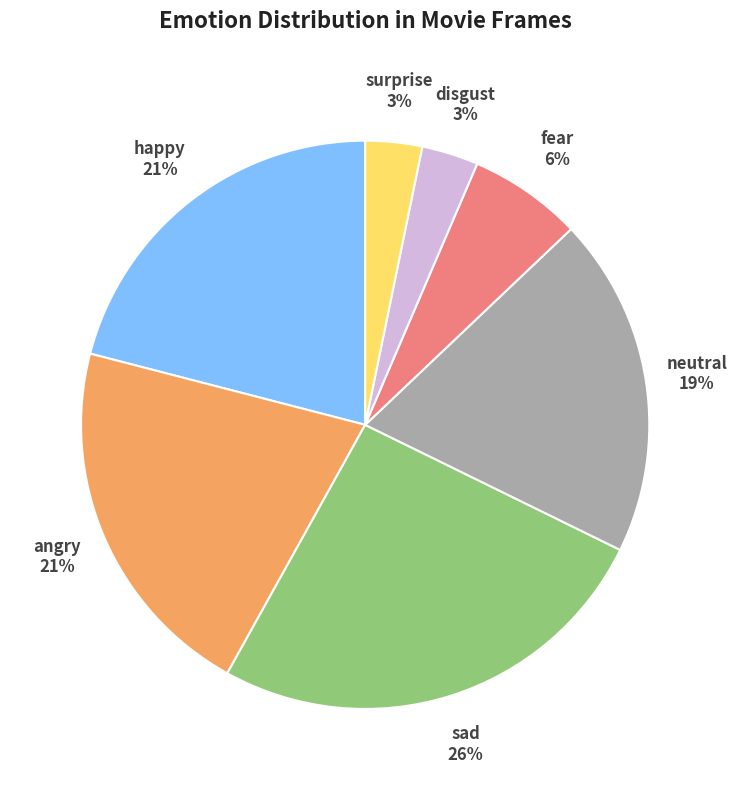

Approximately how many times larger is the value at fear compared to happy?

0.3